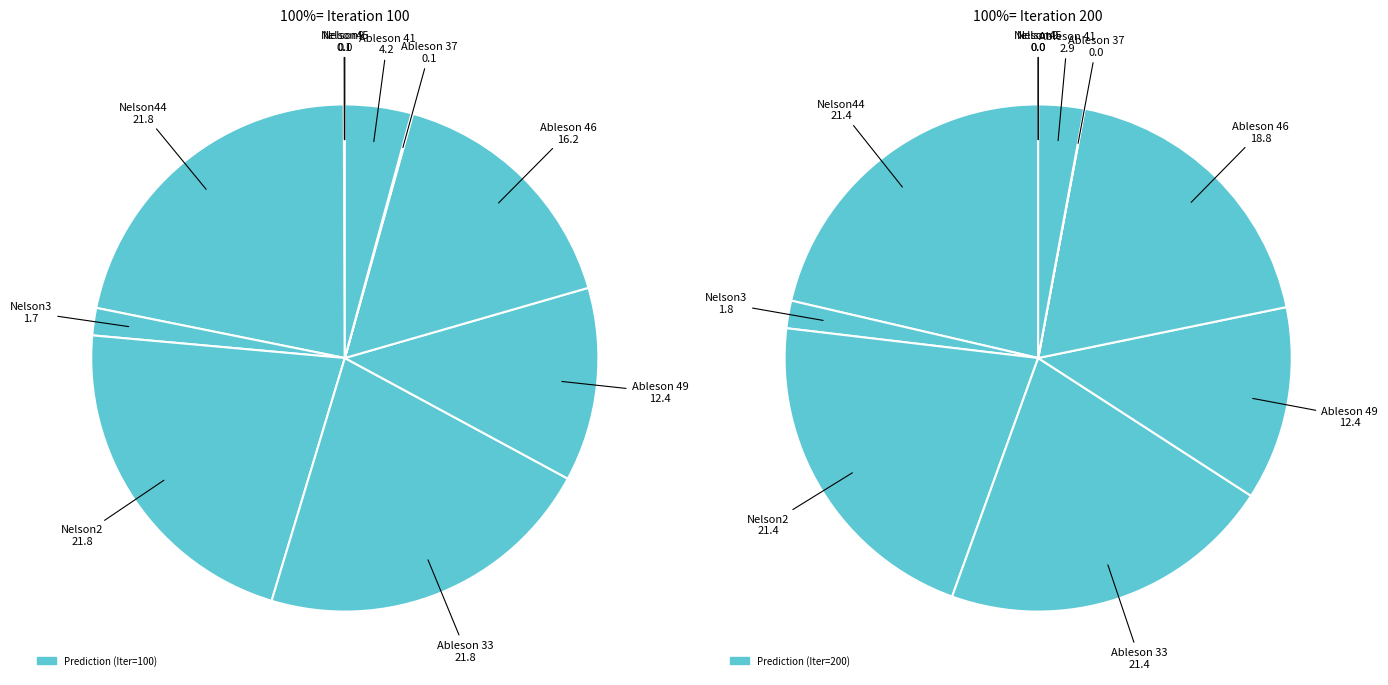

To the nearest percent, what is the difference between the Ableson 46 and Nelson2 slice percentages?

6%